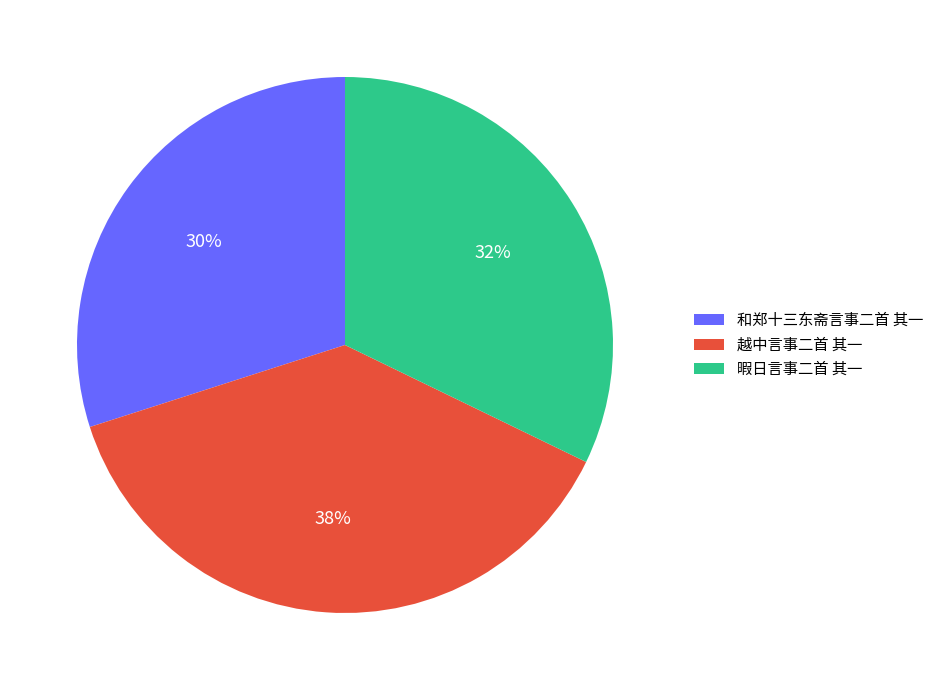

To the nearest percent, what percentage of the pie is 和郑十三东斋言事二首 其一?

30%